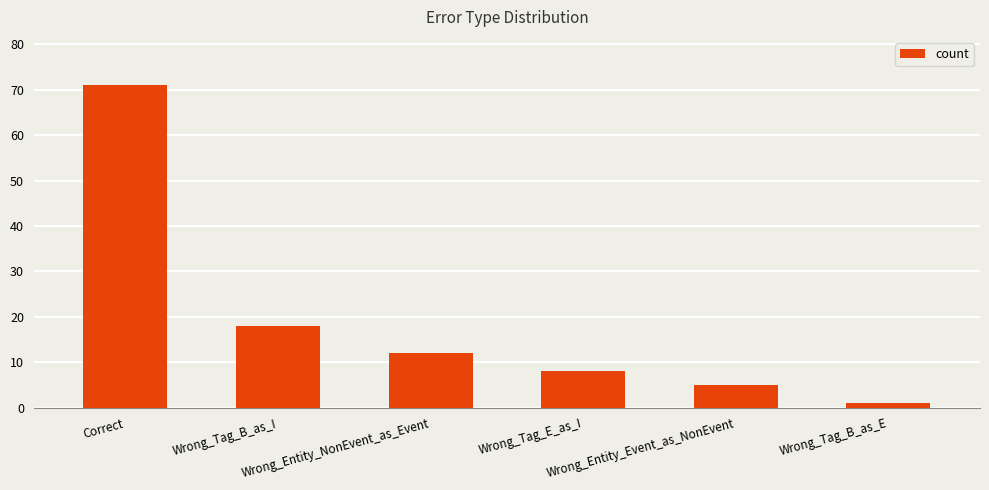

Reading left to right, extract all data points from this chart.

71	18	12	8	5	1